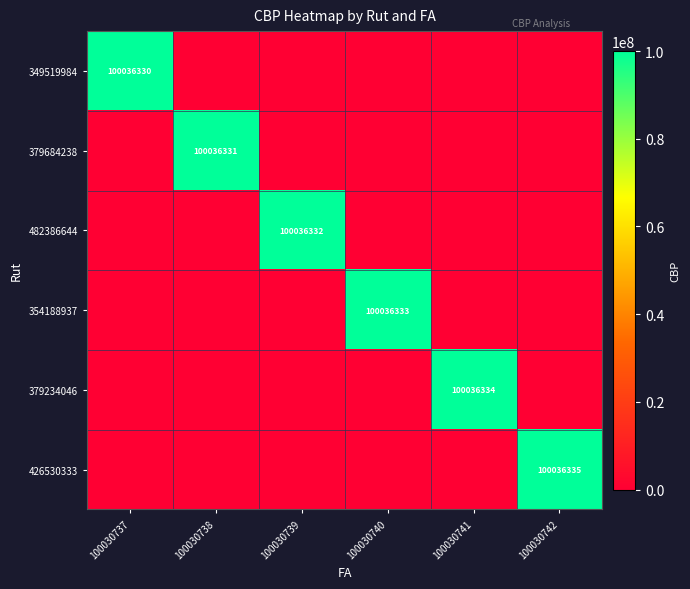

At how many categories does at least one series exceed 48512338?

6